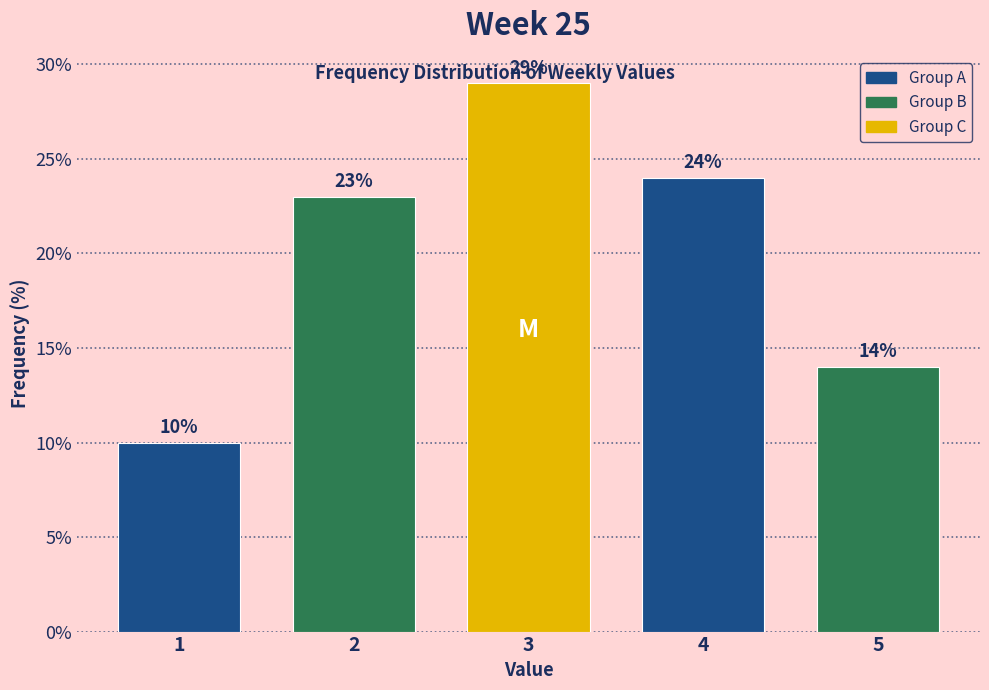

Reading left to right, transcribe all the data shown in this chart.

1=10.0	2=23.0	3=29.0	4=24.0	5=14.0